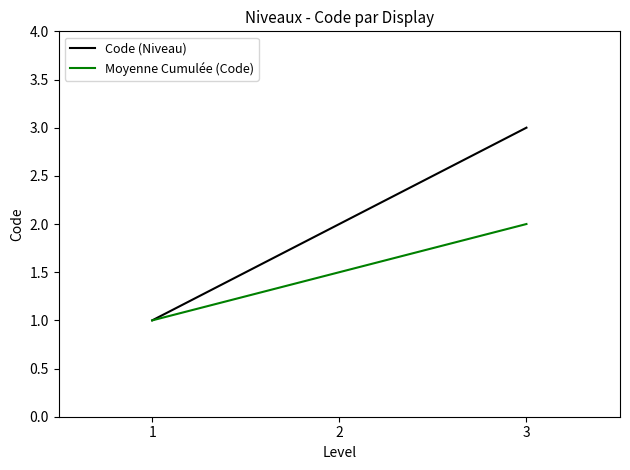

Reading right to left, extract all data points from this chart.

Code (Niveau): 3.0	2.0	1.0
Moyenne Cumulée (Code): 2.0	1.5	1.0